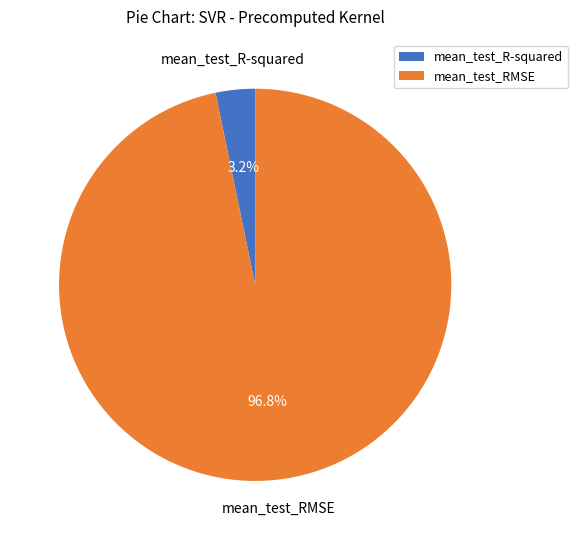

What is the smallest slice in the pie chart?

mean_test_R-squared